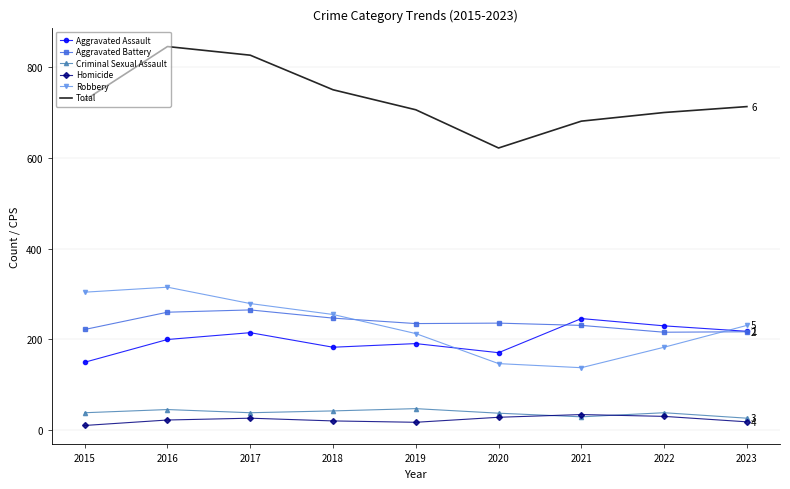

Which series has the largest range (max minus min)?

Total